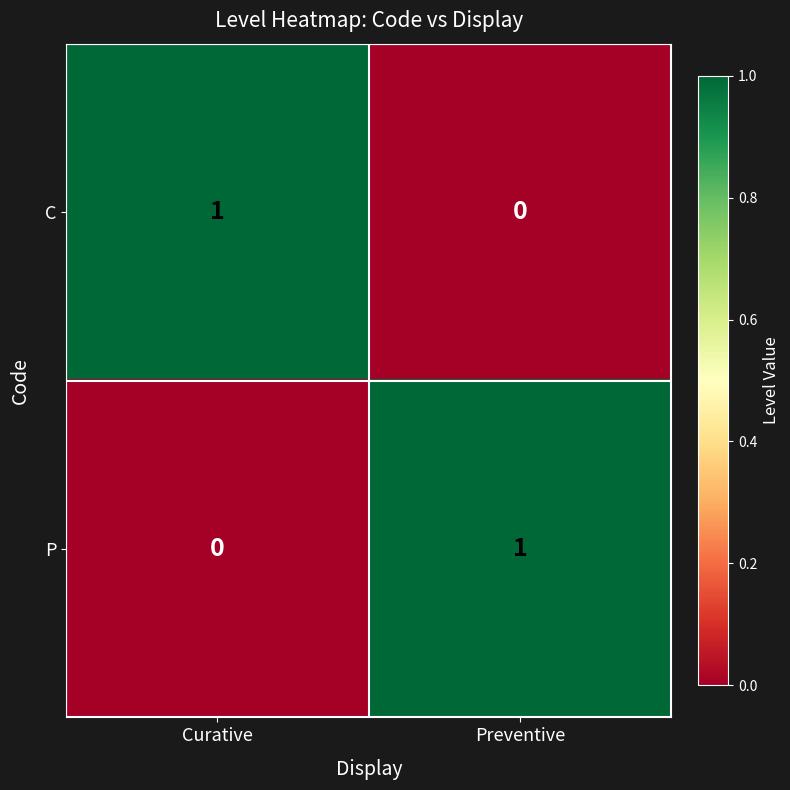

The C series shows -1 at Preventive. True or false?

False